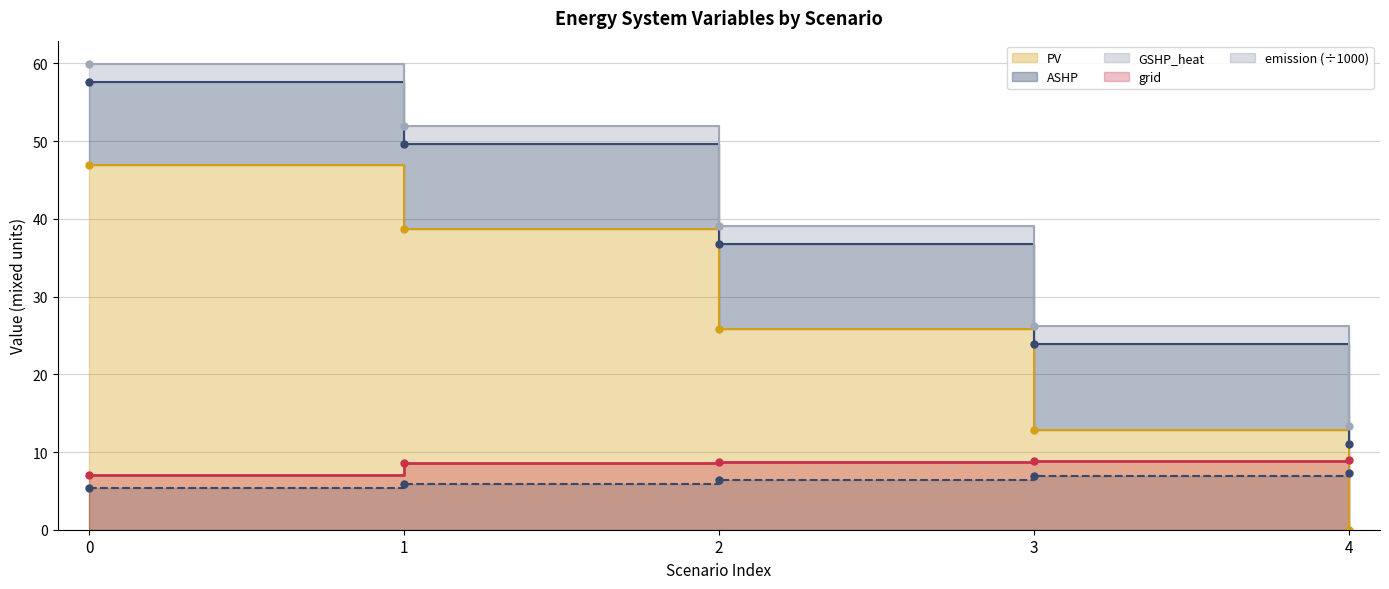

How many data points in emission are less than 6?

2